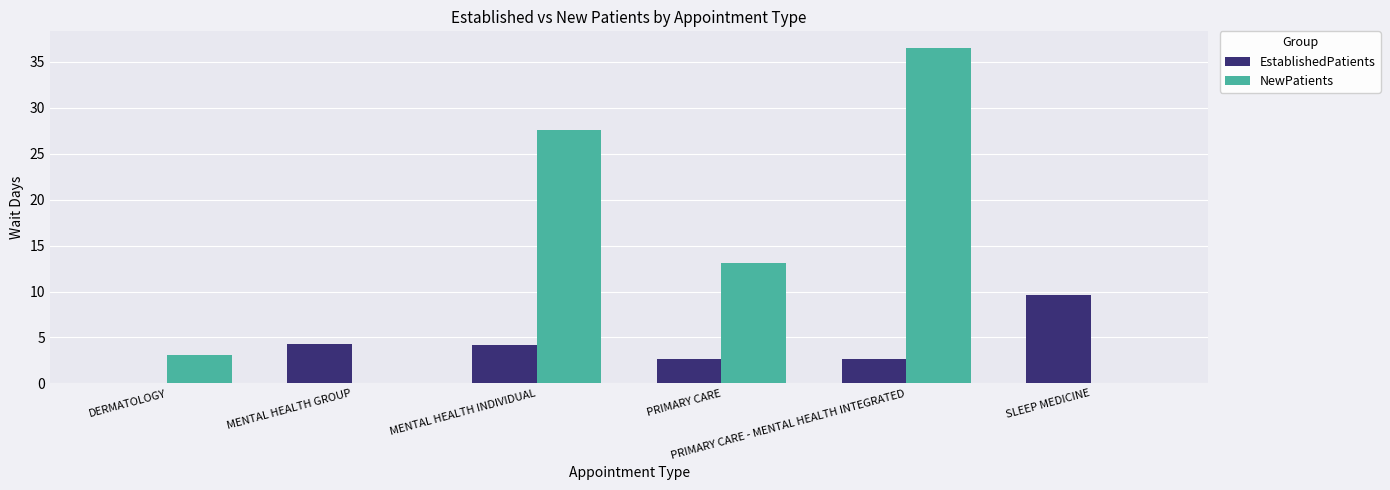

Which series has the largest total across all categories?

NewPatients